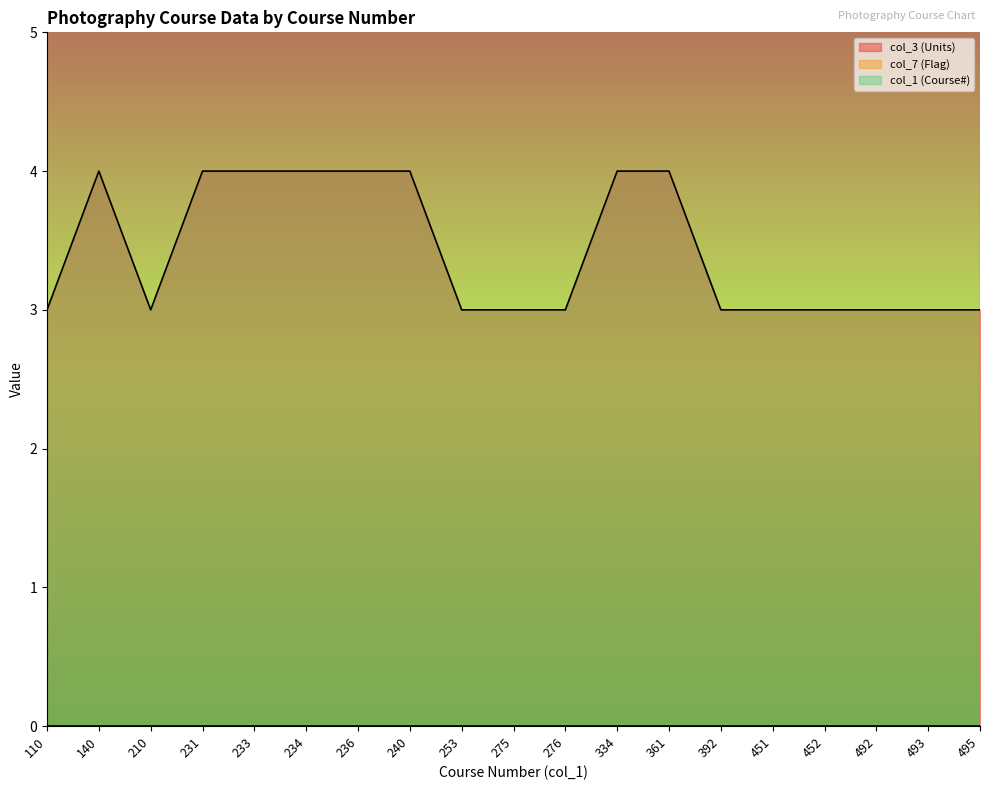

What is the sum of all col_1 (Course#) values?

5908